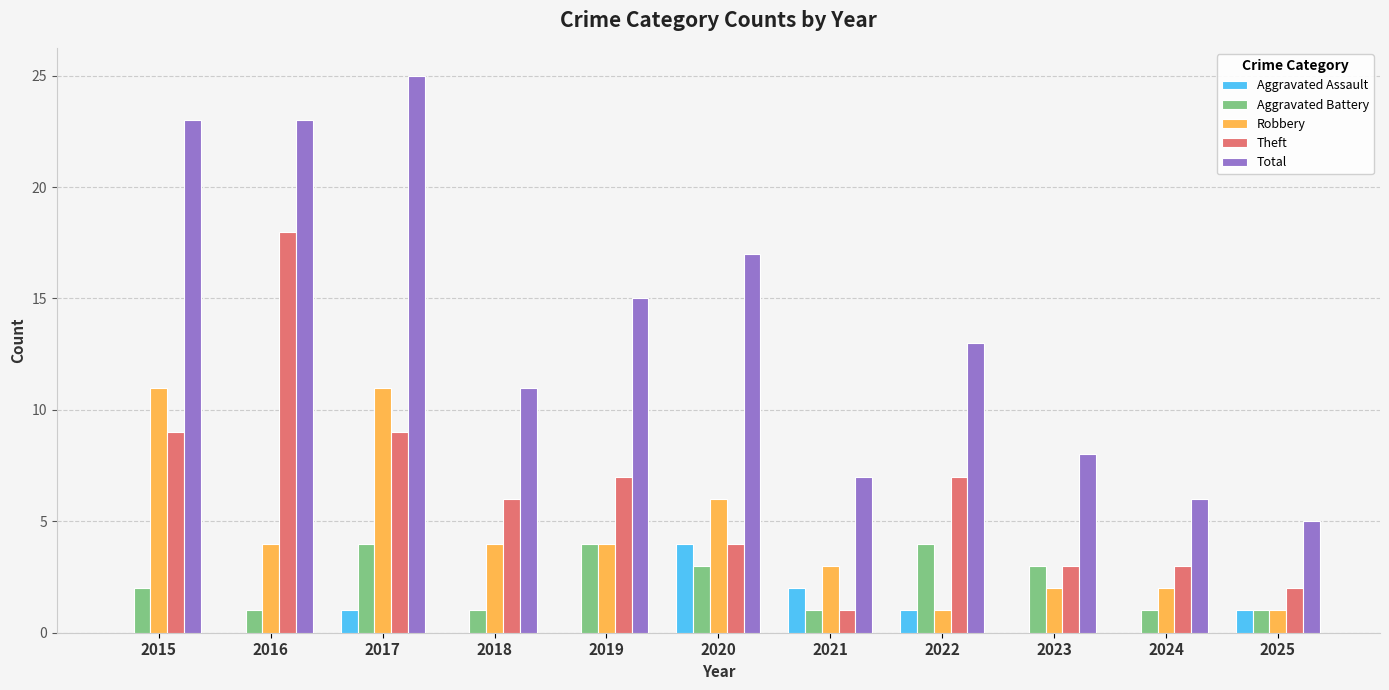

Between 2022 and 2023, which series saw the biggest shift?

Total